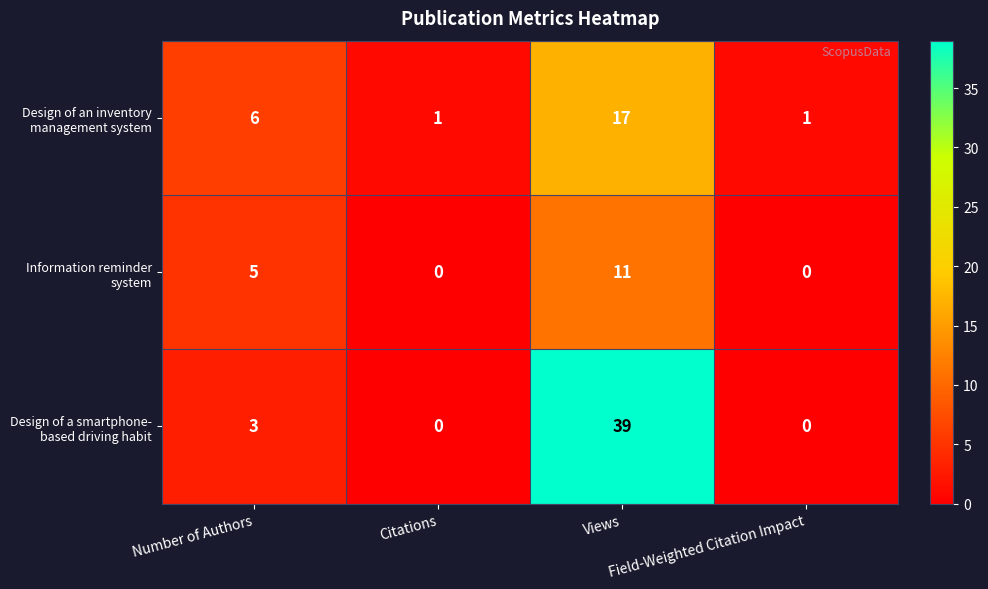

What is the greatest value displayed?

39